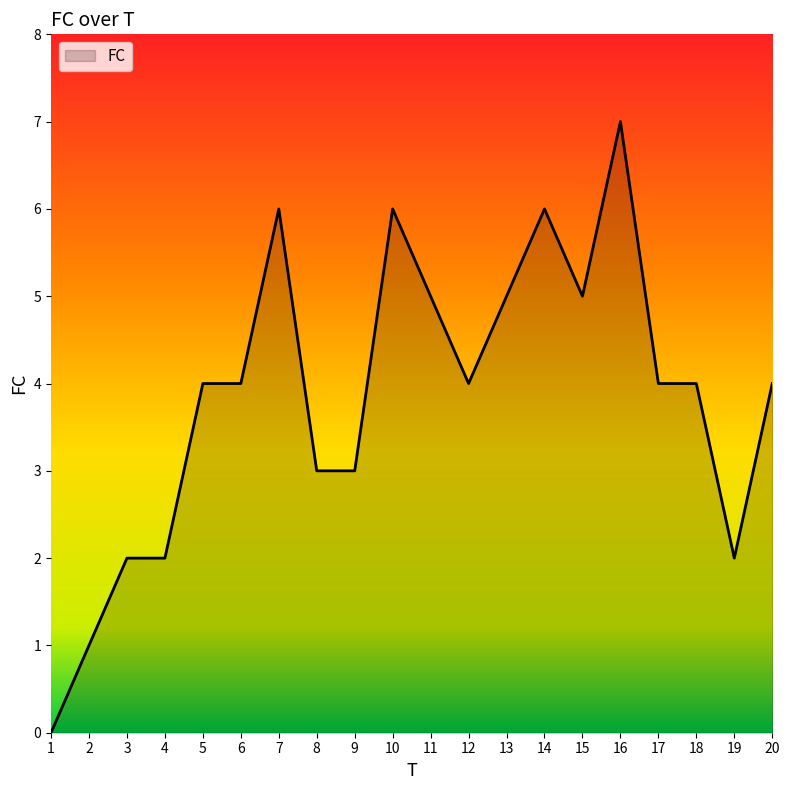

What value does the data have at 12?

4